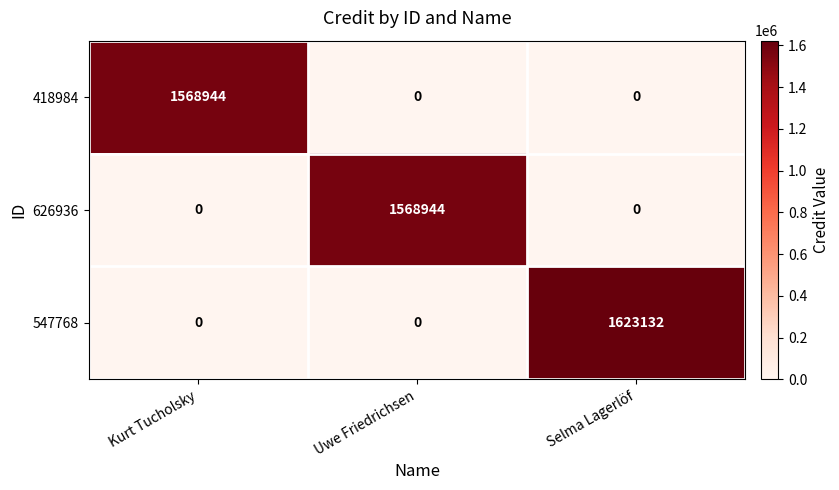

The 626936 series shows 1568944 at Uwe Friedrichsen. True or false?

True